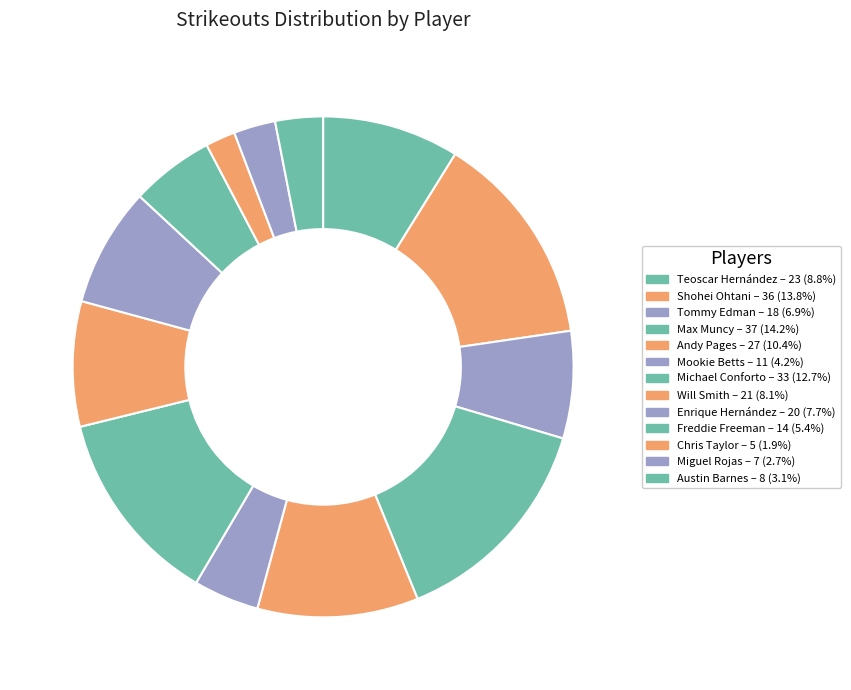

What is the ratio of the value at Michael Conforto to the value at Freddie Freeman?

2.4